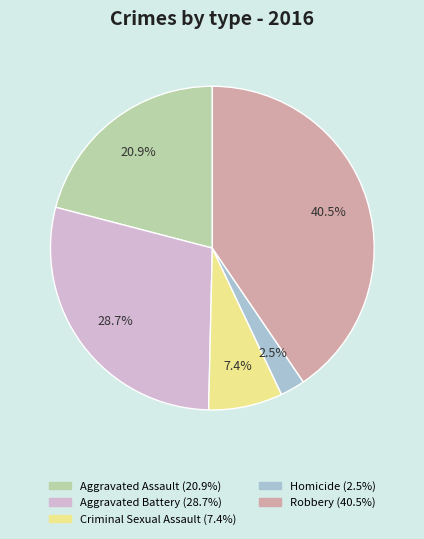

Is it true that Criminal Sexual Assault is 14% of the pie?

False